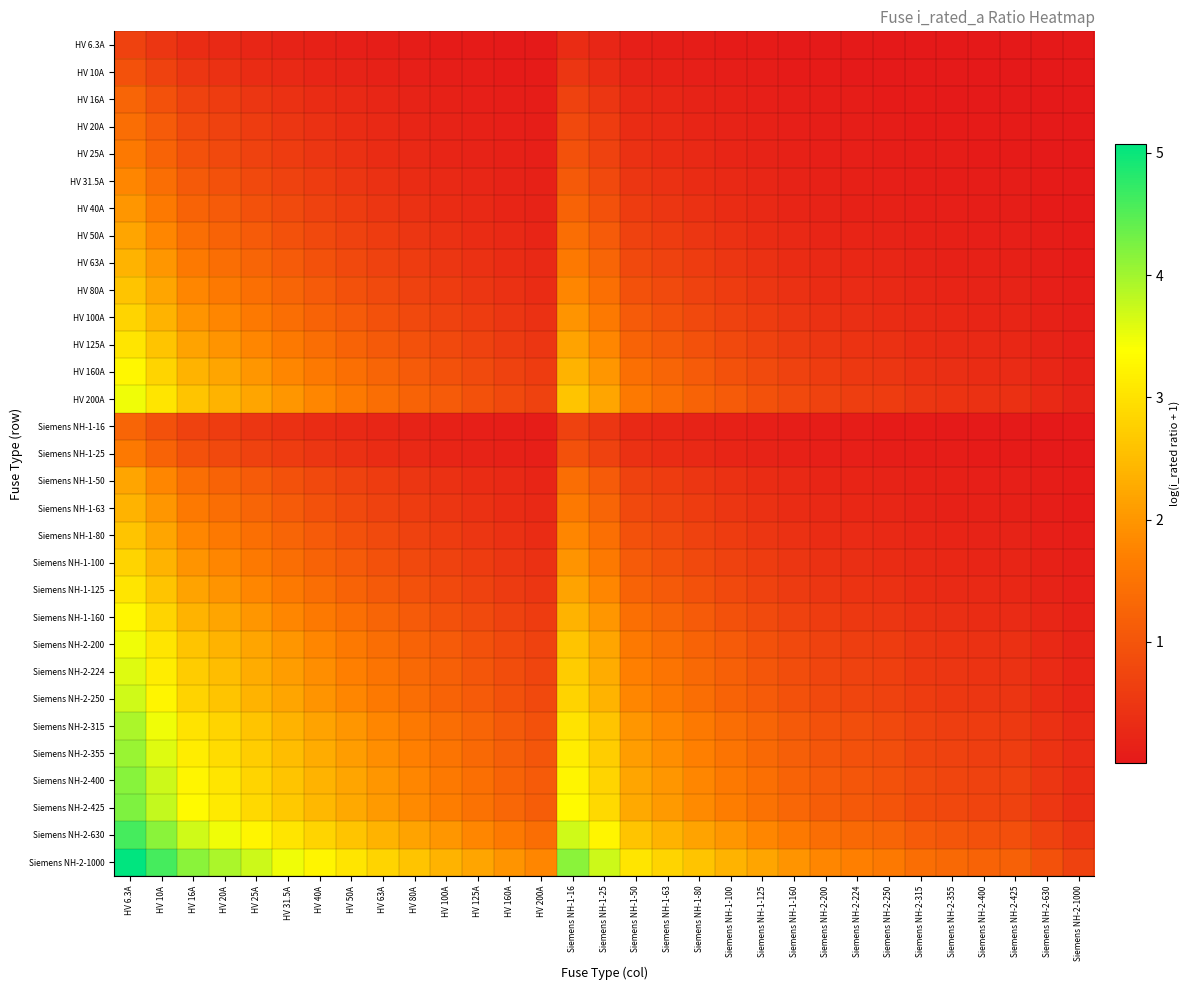

At which category is the sum across all series the highest?

HV 6.3A